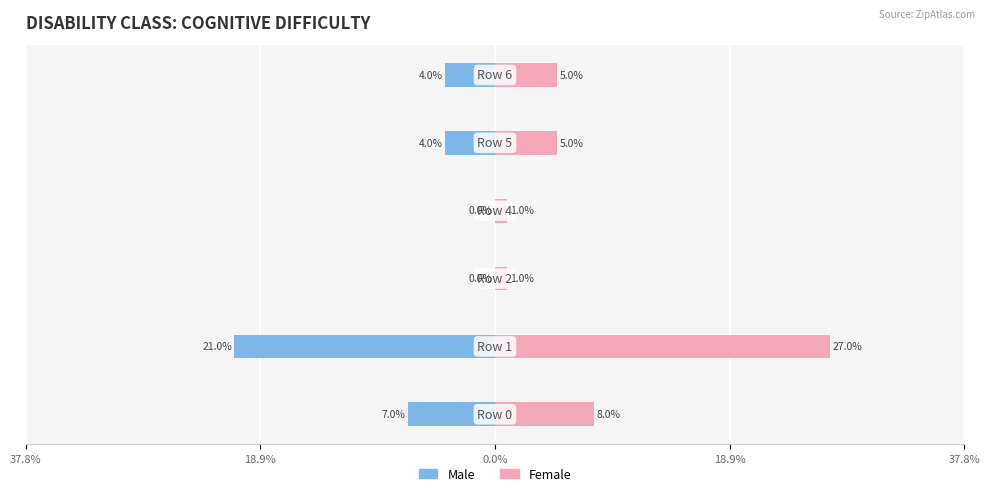

The value of Female at 37.8% is 0.1. True or false?

False